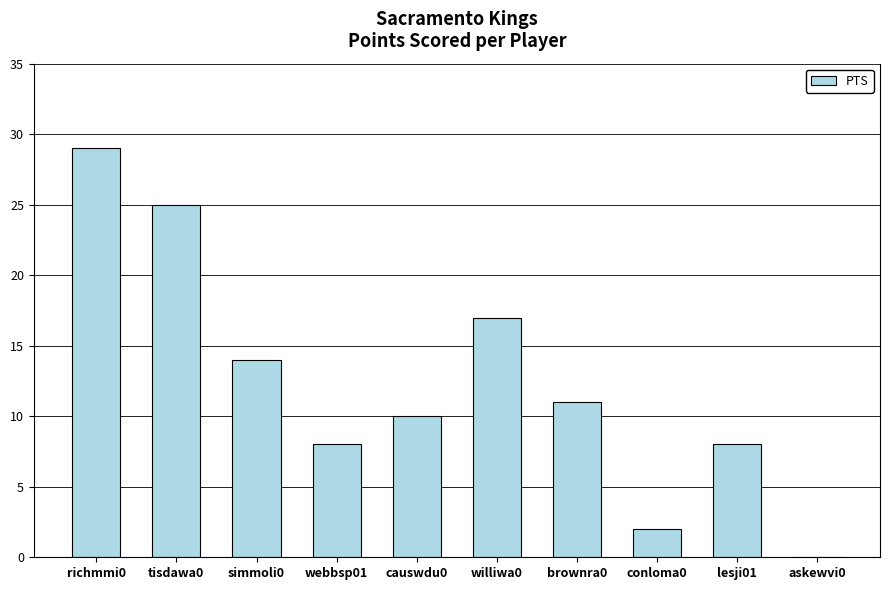

The chart shows a value of 17 at williwa0. True or false?

True